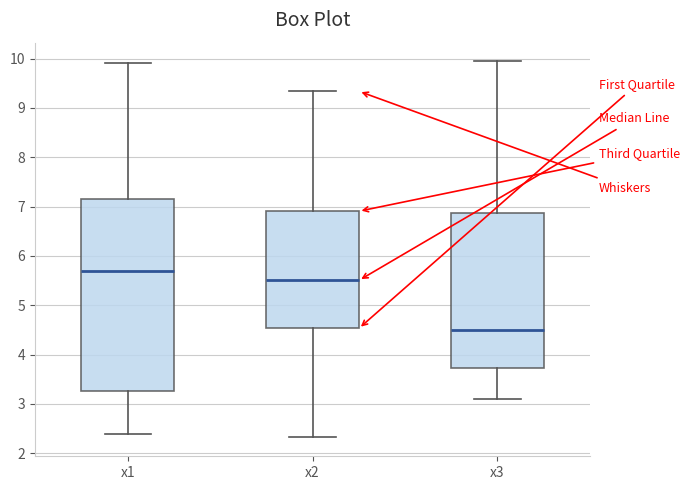

Where does the median line of the box for x1 sit on the y-axis? The values are not printed on the chart, so give them approximately, as read against the axis.

5.7